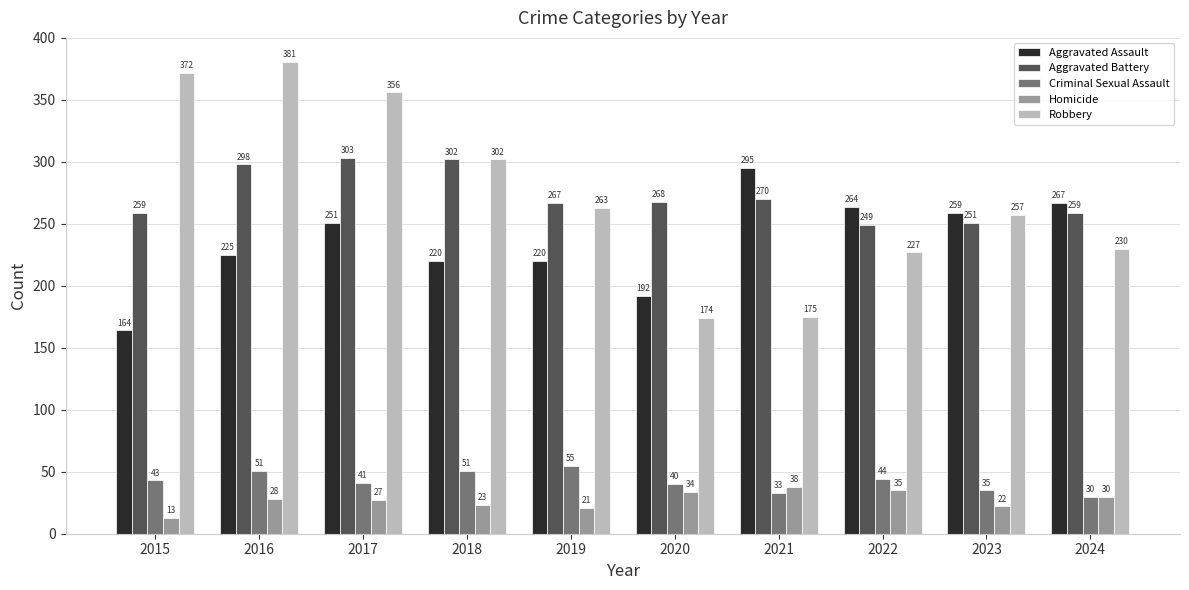

At how many categories does at least one series exceed 155?

10